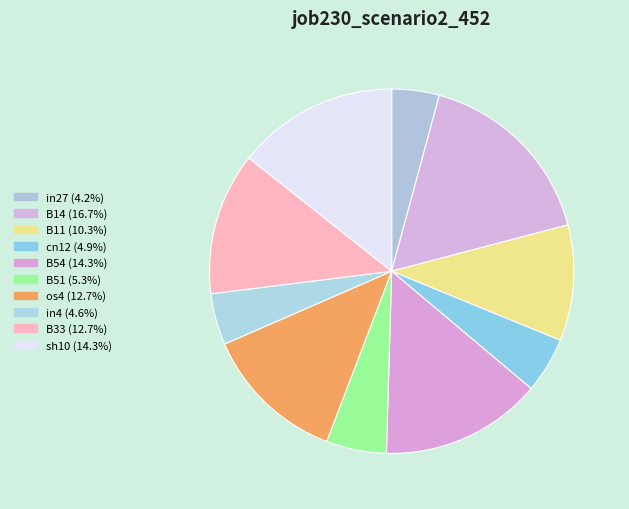

Does any single category account for the majority?

No